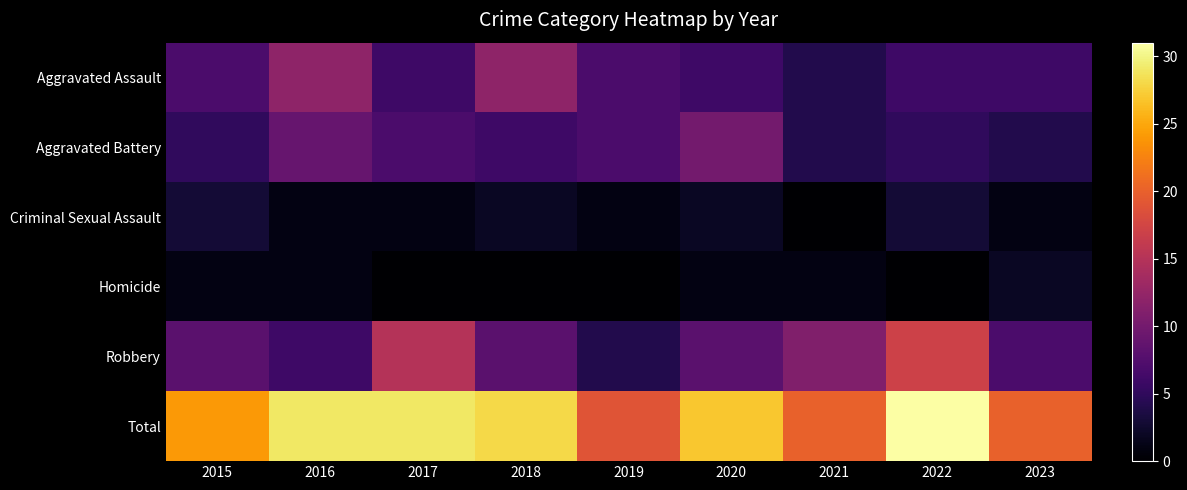

Which has a higher value, 2018 or 2015?

2018